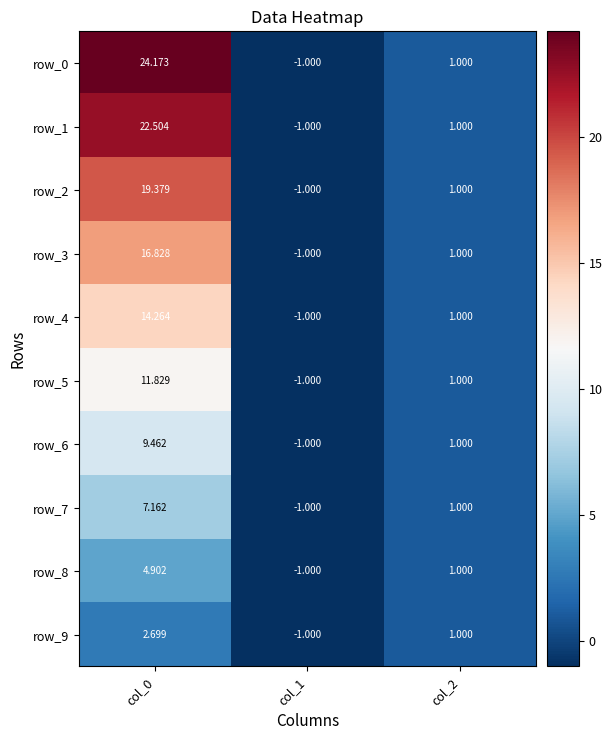

Rank the categories by row_7 value from lowest to highest.

col_1, col_2, col_0